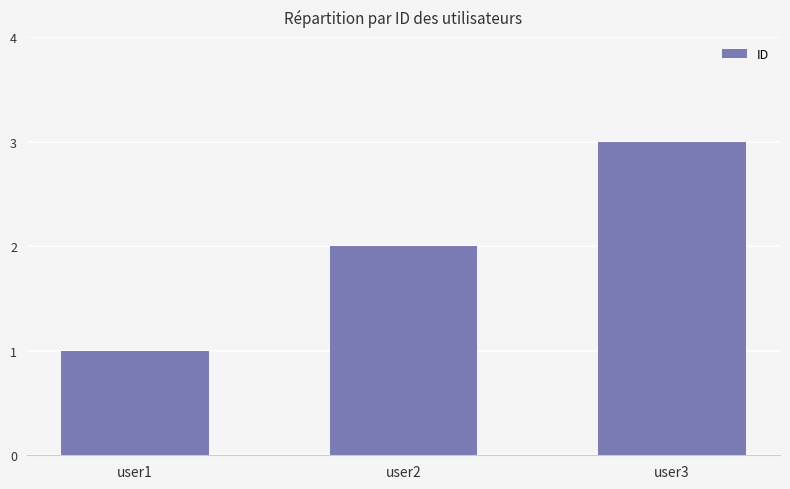

How many bars are there in total?

3